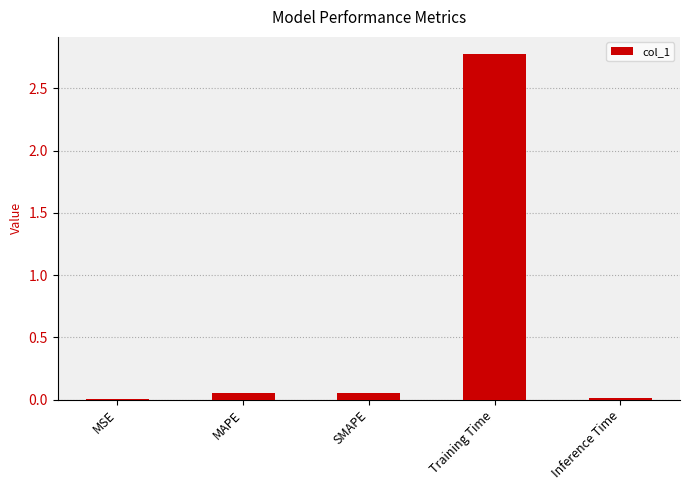

The chart shows a value of 2.8 at Training Time. True or false?

True